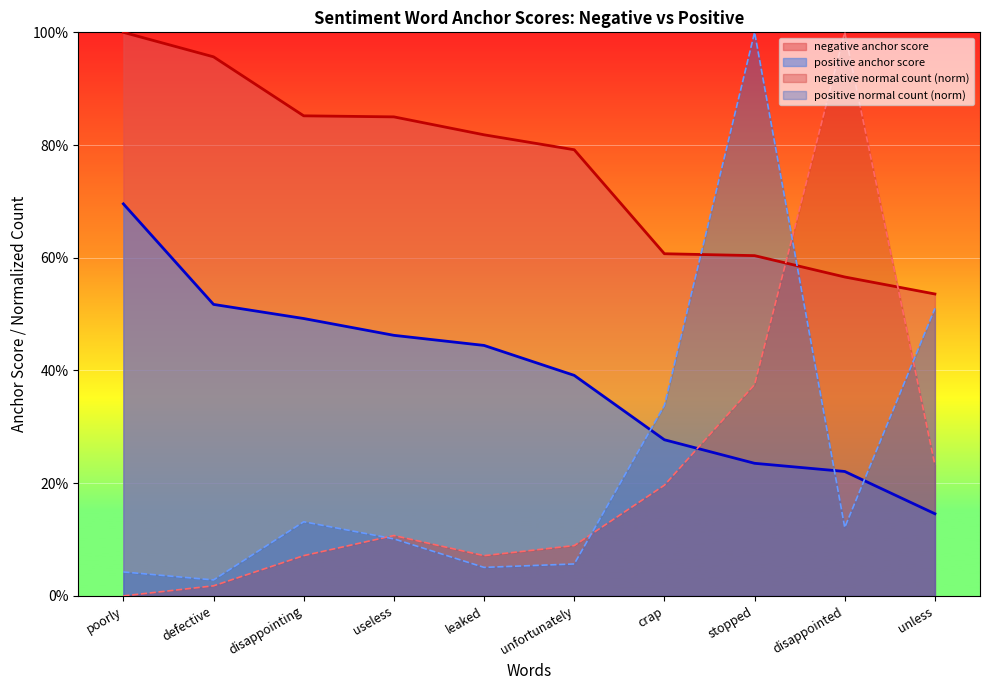

Where is positive normal count nearest to the value 0?

defective